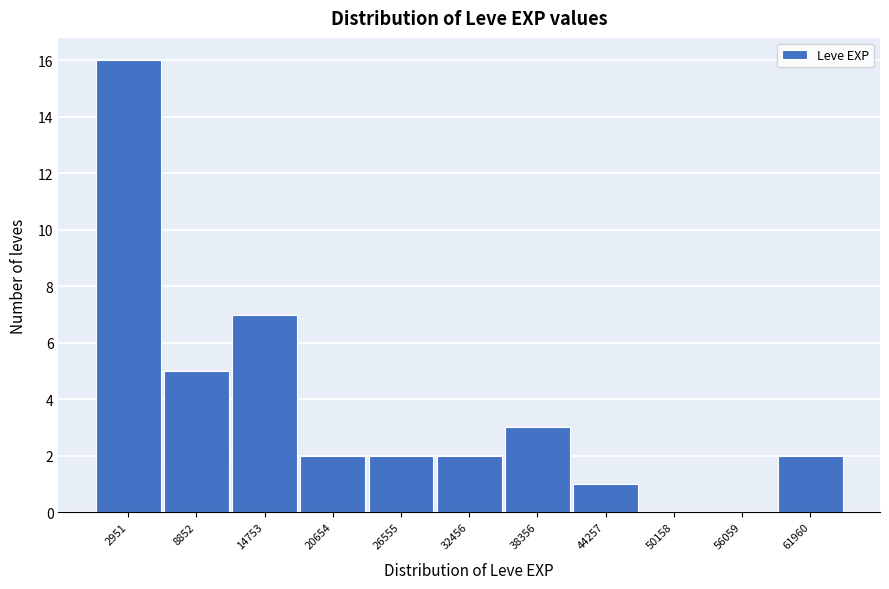

Reading left to right, transcribe this chart: for each bar, give the range it covers on the x-axis and its height. Neither the bar edges nor the heights are printed on the chart, so give them approximately, as read against the axes.

0 to 6000: 16
6000 to 12000: 5
12000 to 18000: 7
18000 to 24000: 2
24000 to 30000: 2
30000 to 35000: 2
35000 to 41000: 3
41000 to 47000: 1
47000 to 53000: 0
53000 to 59000: 0
59000 to 65000: 2